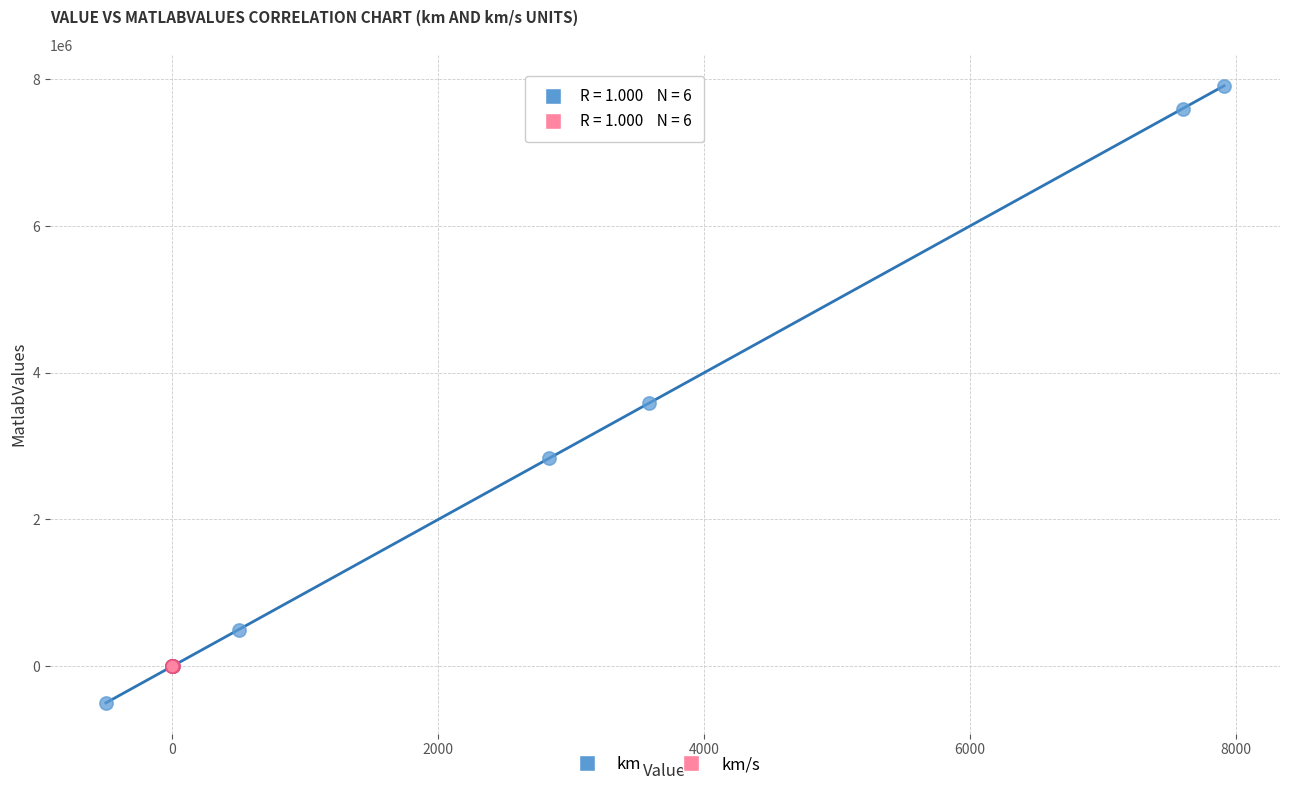

Which series contains the highest Y value?

km